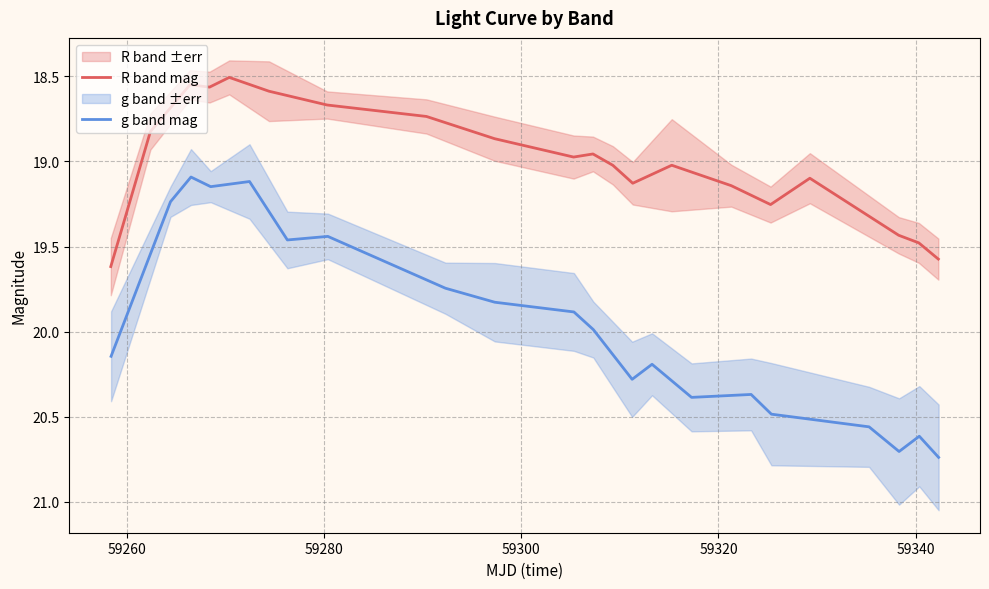

True or false: g band mag and R band mag cross at least once.

False